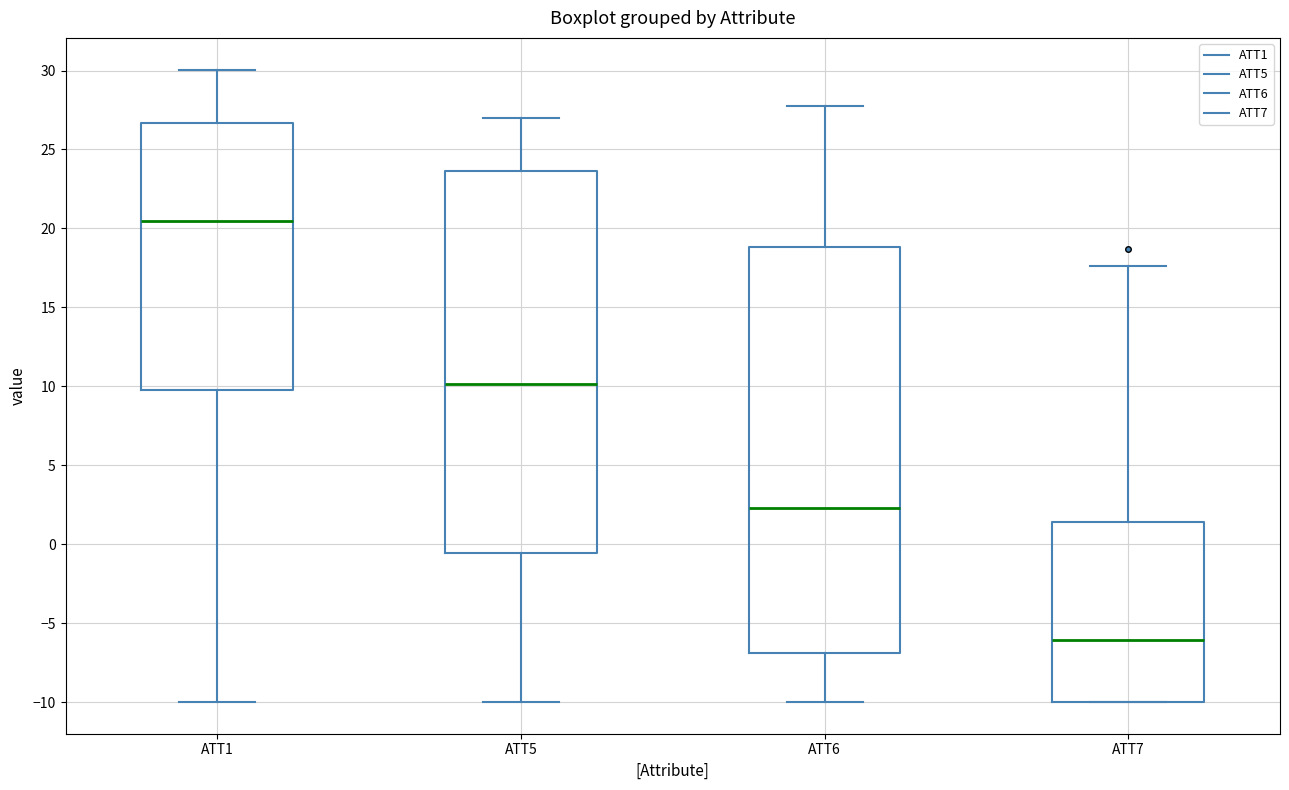

Where is the lower edge of the box for ATT6 on the y-axis? The values are not printed on the chart, so give them approximately, as read against the axis.

-7.0